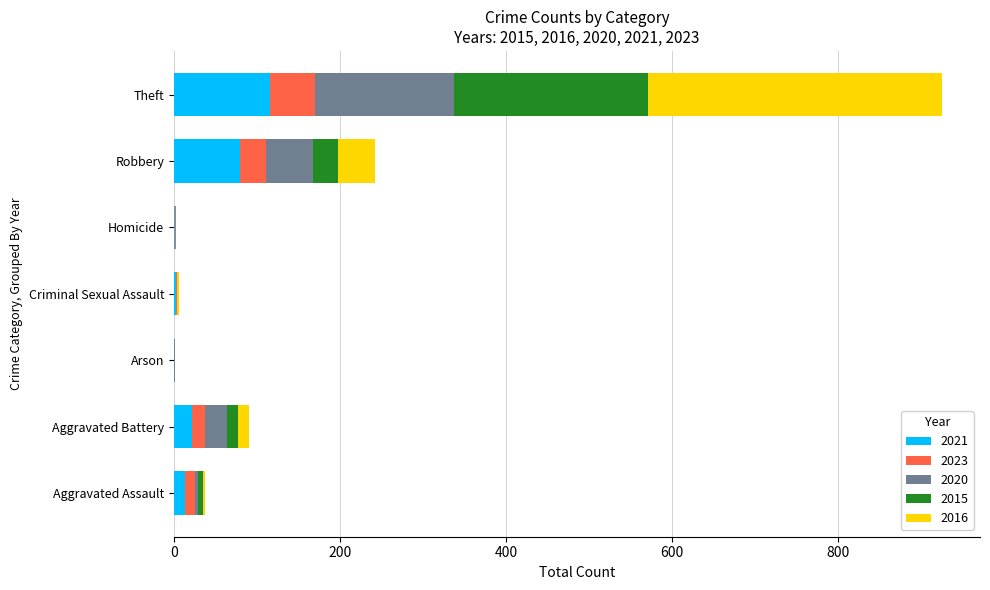

At which label does 2021 reach its peak?

Theft